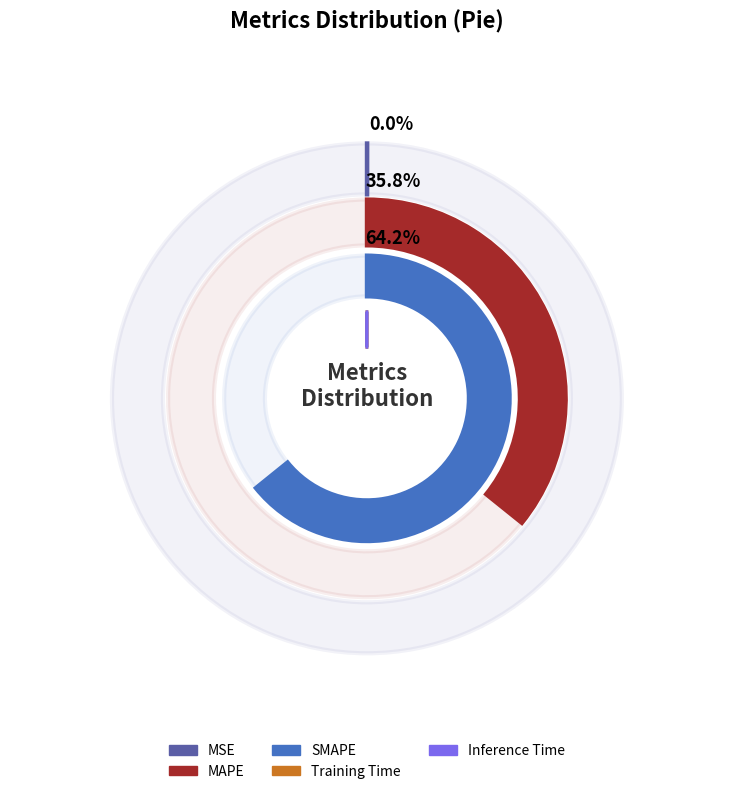

To the nearest percent, what is the average slice percentage?

20%